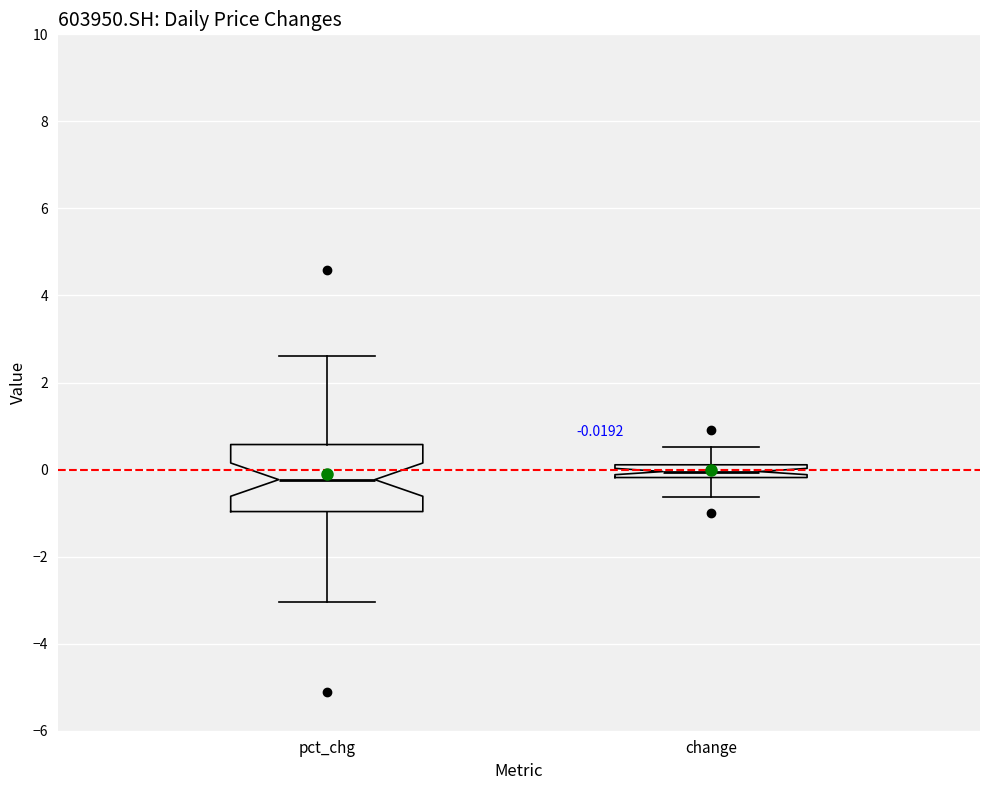

Which box is the tallest, from its lower edge to its upper edge?

pct_chg